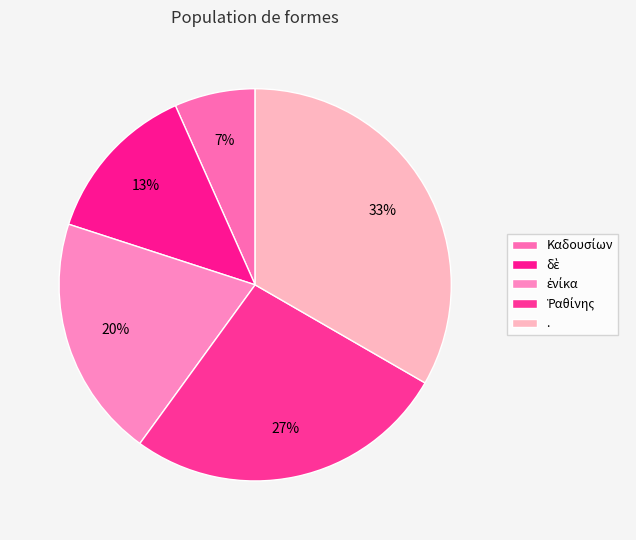

How many slices are in this pie chart?

5